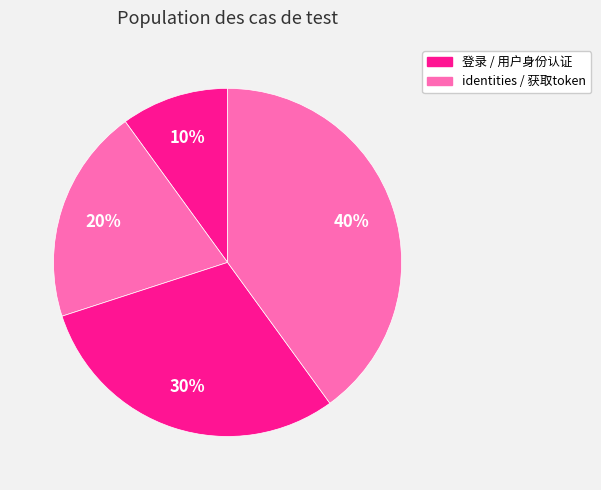

Which category has the smallest portion of the pie?

登录